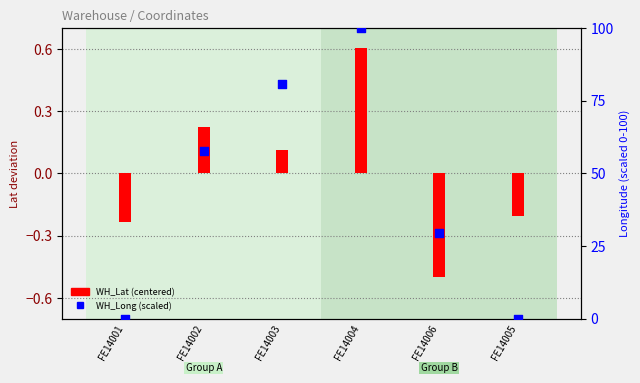

Which series reaches the minimum Y coordinate?

WH_Lat (centered)